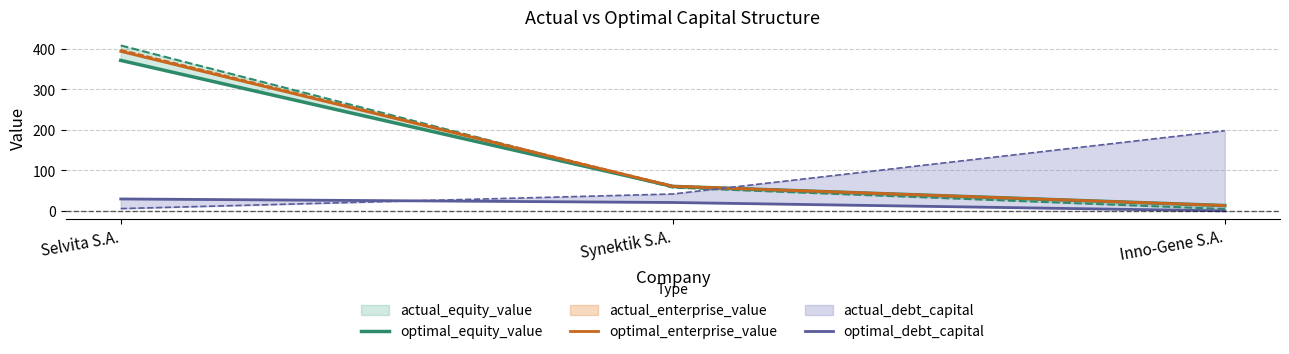

What is the highest value of the optimal_enterprise_value series?

393.7